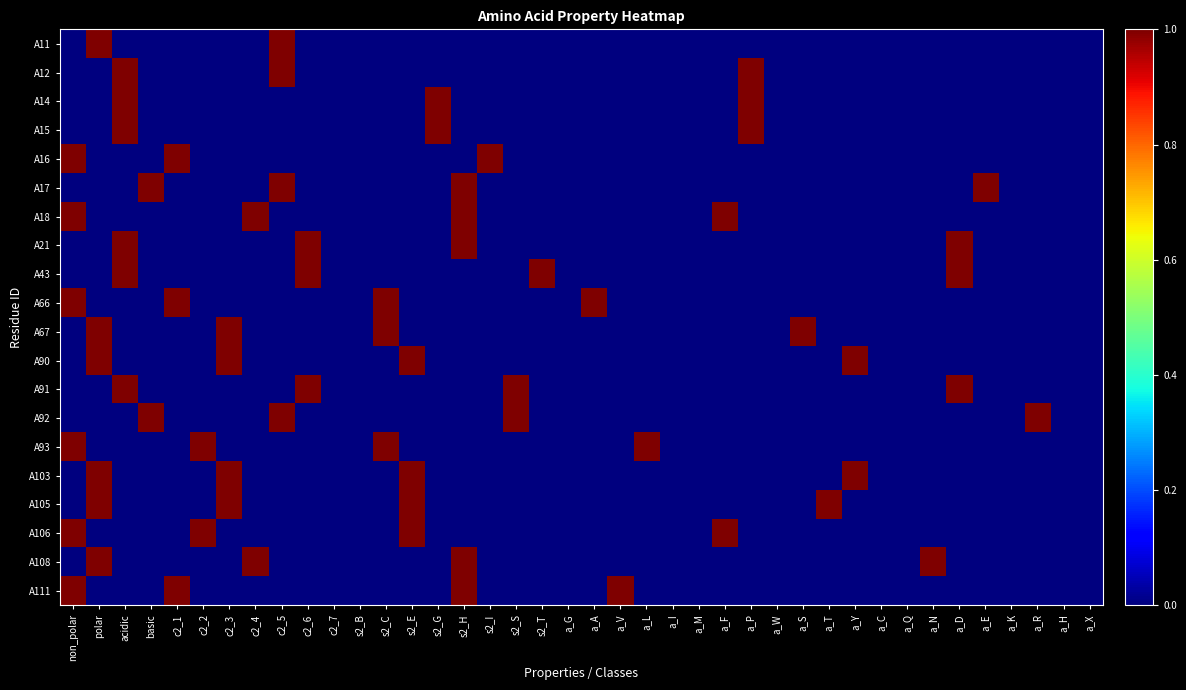

What is the difference between the highest and lowest values at a_T?

1